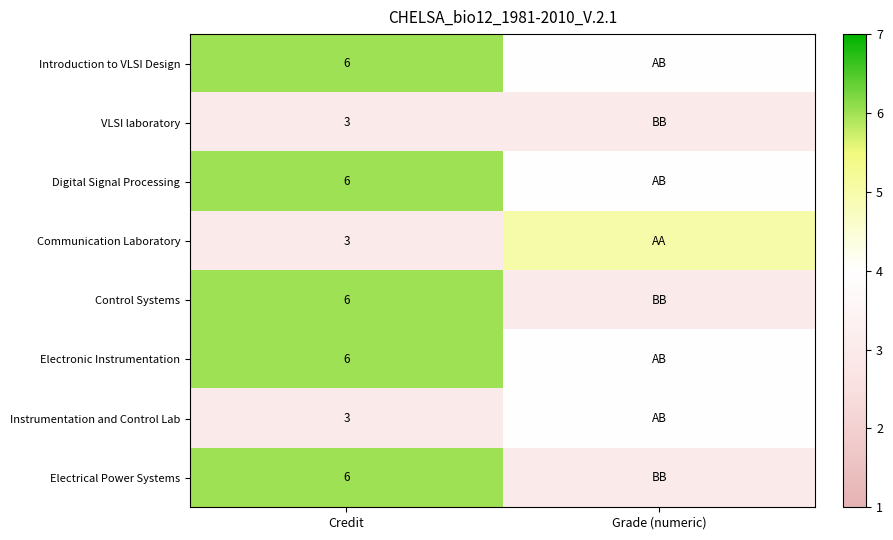

At which category is the sum across all series the highest?

Credit